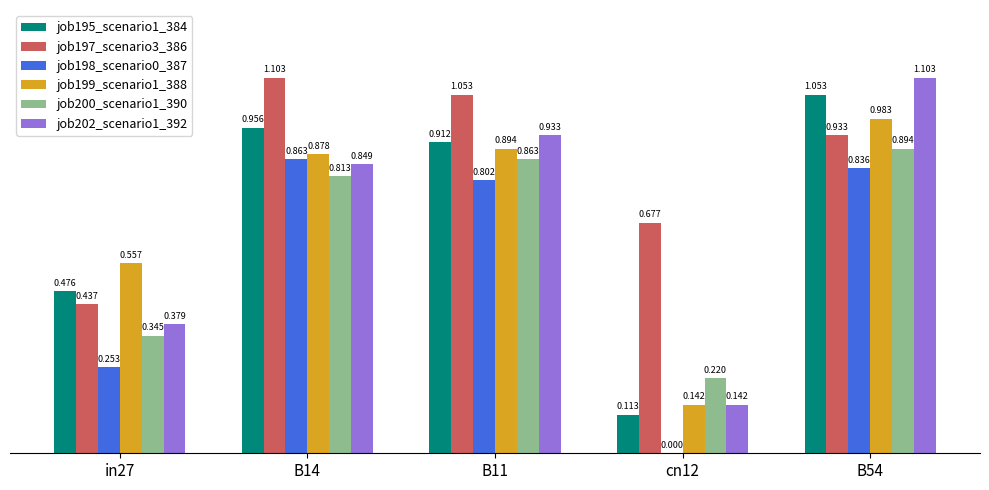

What are all the series names shown in the legend?

job195_scenario1_384, job197_scenario3_386, job198_scenario0_387, job199_scenario1_388, job200_scenario1_390, job202_scenario1_392